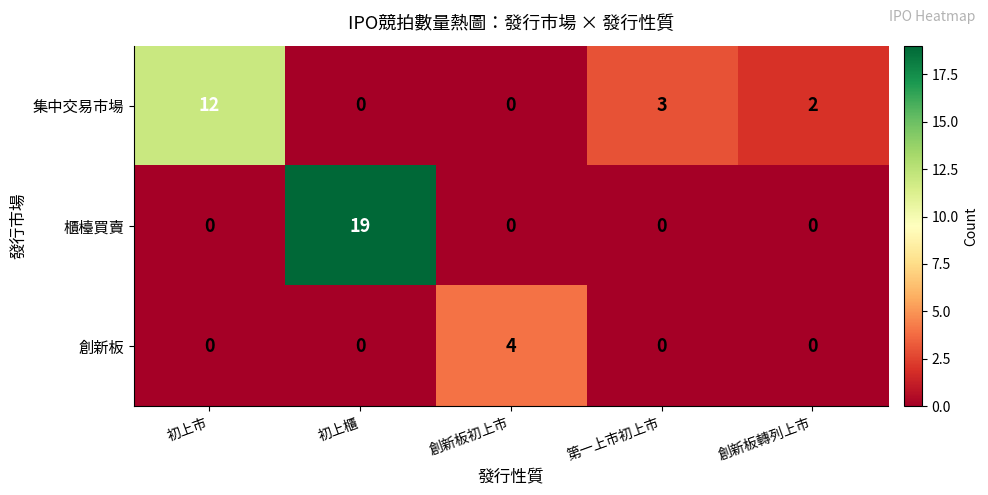

What is the sum of all 櫃檯買賣 values?

19